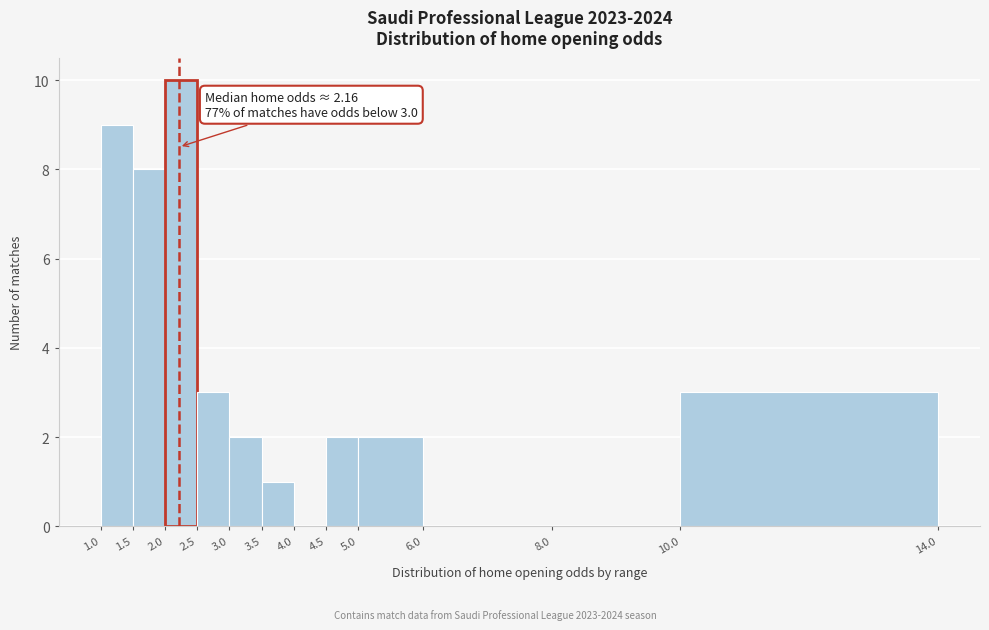

Over which range of the x-axis is the bar tallest?

2.0 to 2.5